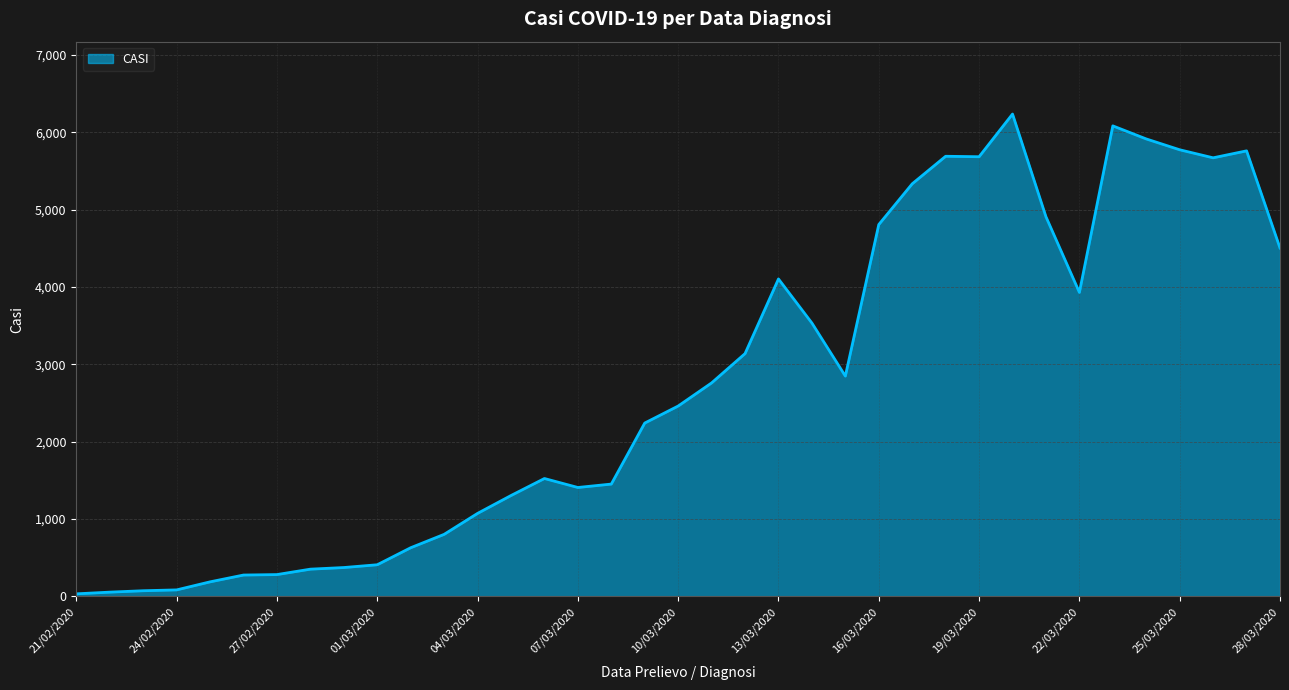

Is this an area chart (filled region under the line)?

Yes